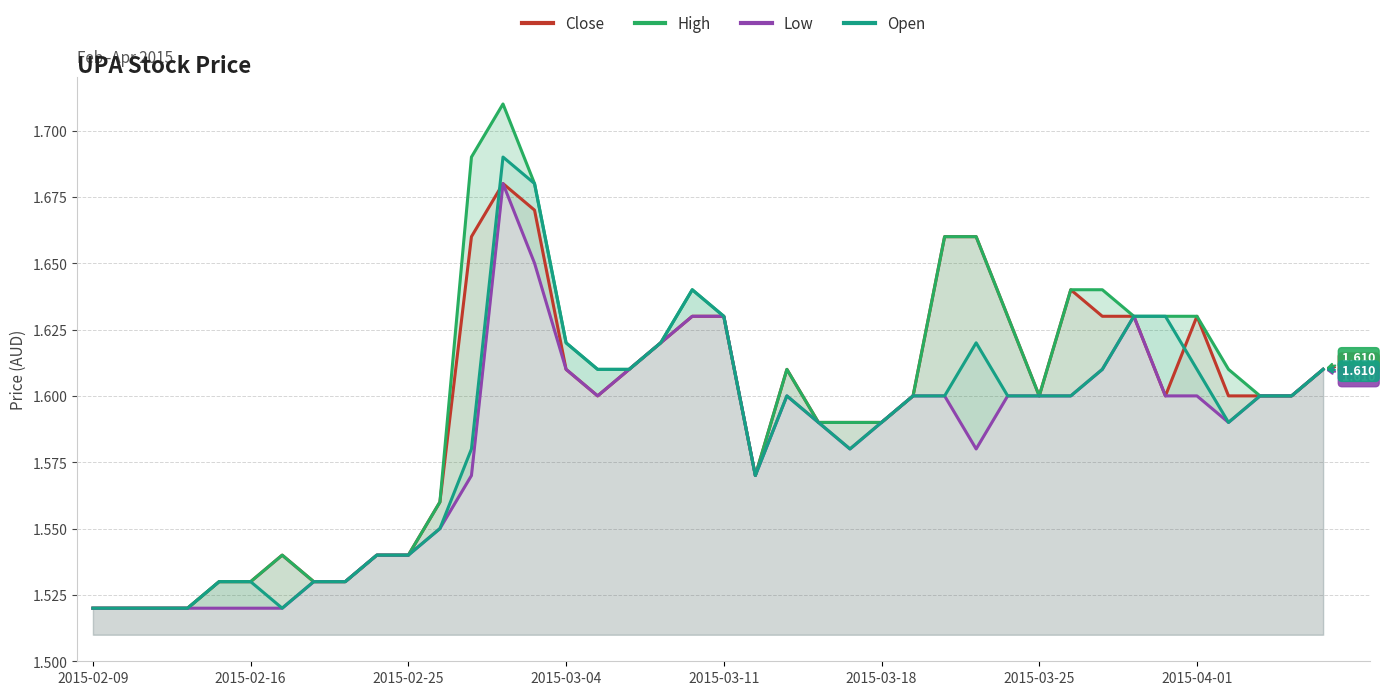

What are all the series names shown in the legend?

Close, High, Low, Open